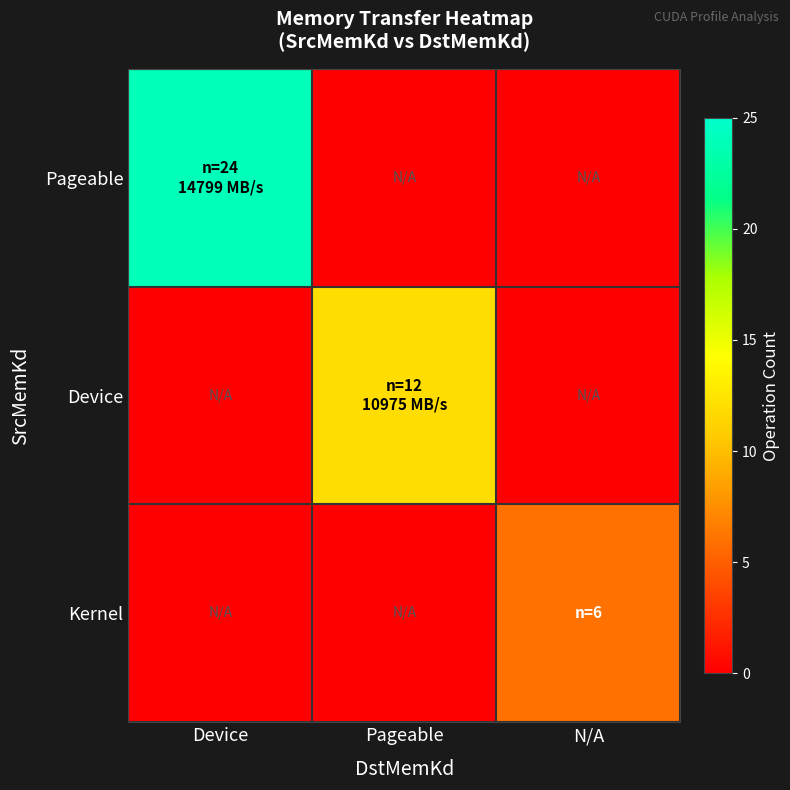

Which series has the largest total across all categories?

Pageable